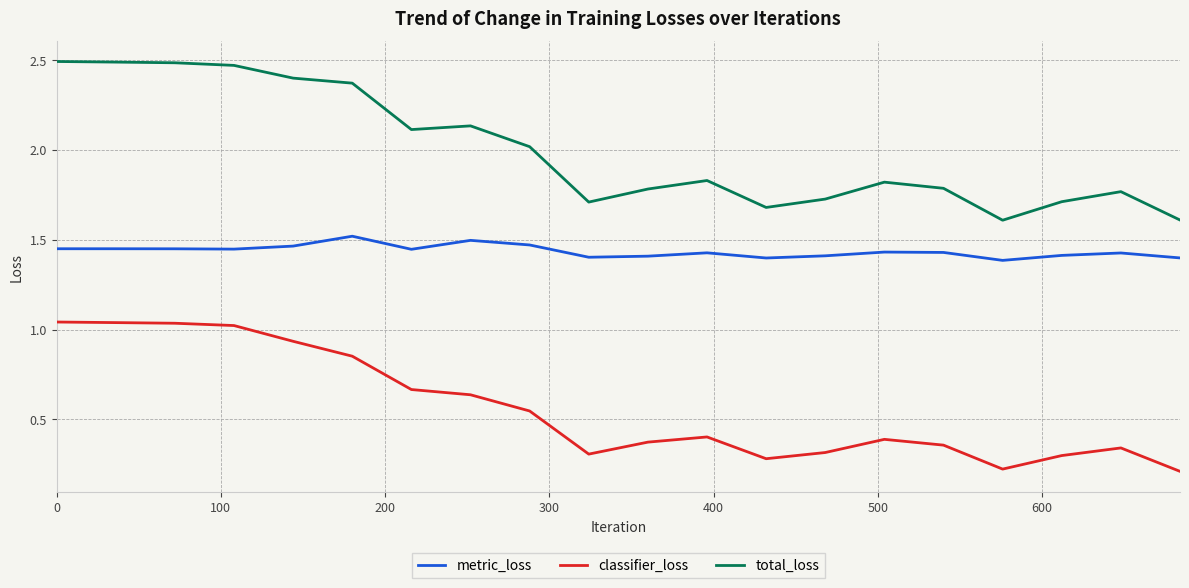

True or false: classifier_loss and total_loss intersect in this chart.

False